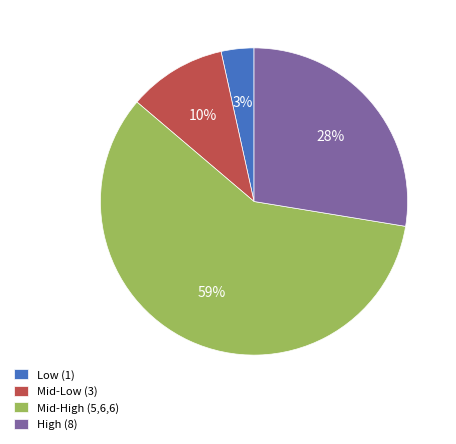

Which has a higher value, Low (1) or Mid-High (5,6,6)?

Mid-High (5,6,6)